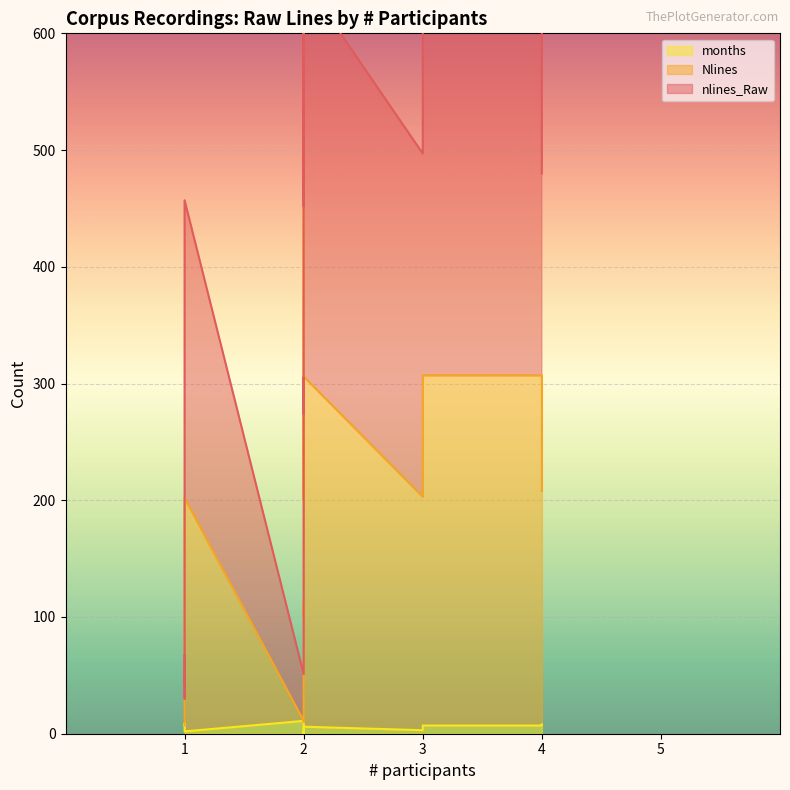

Which series has the largest range (max minus min)?

nlines_Raw